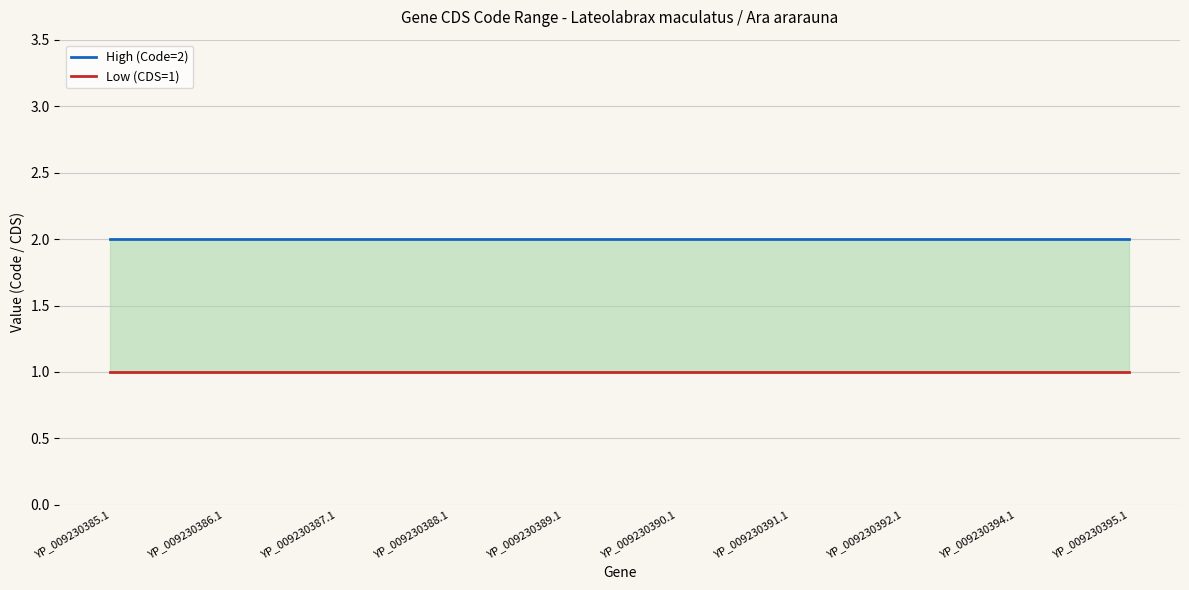

Is it true that High (Code=2) equals 2 at YP_009230385.1?

True